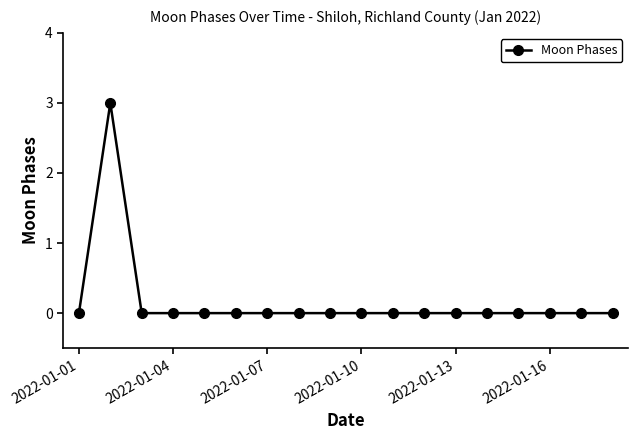

How many lines are shown in the chart?

1